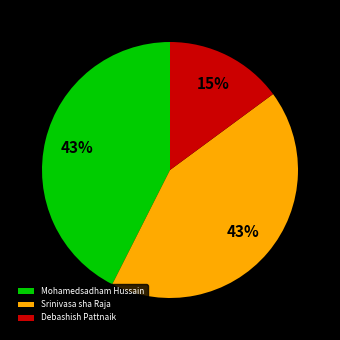

What percentage is the Srinivasa sha Raja slice, to the nearest percent?

43%